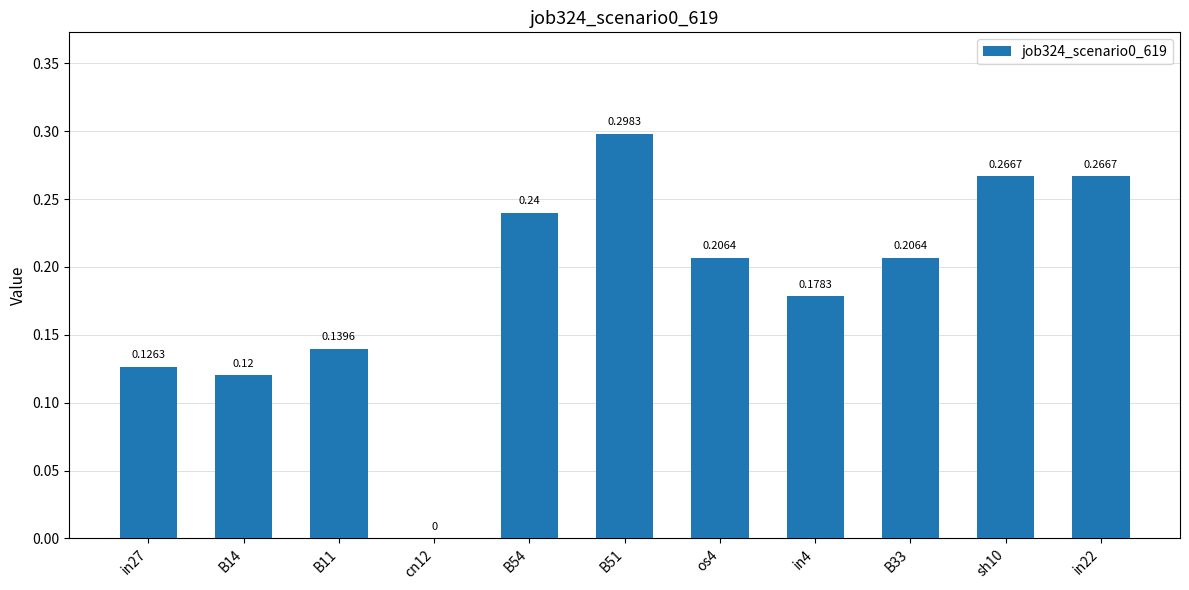

True or false: the data shows 0.4 at B51.

False